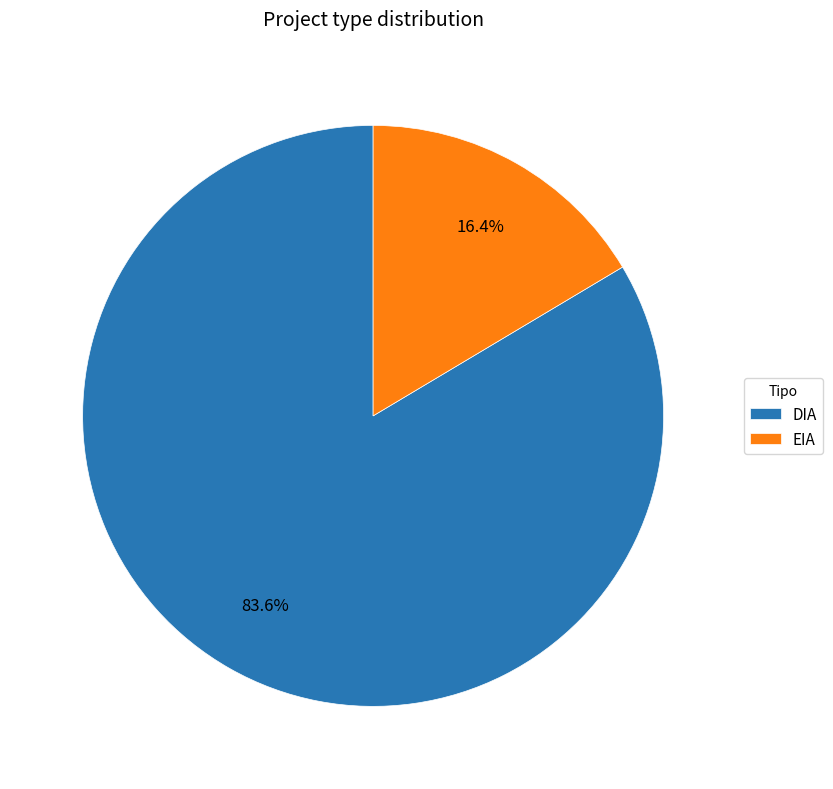

The EIA slice represents 16% of the pie. True or false?

True